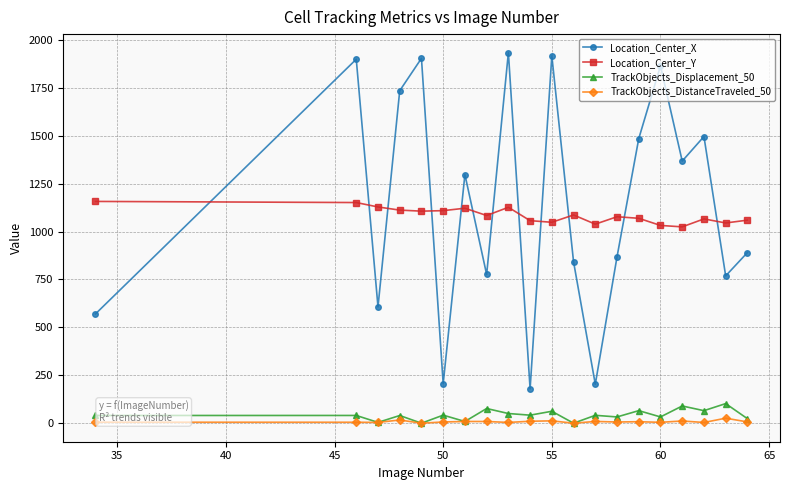

How many interior local peaks does the Location_Center_X series have?

7